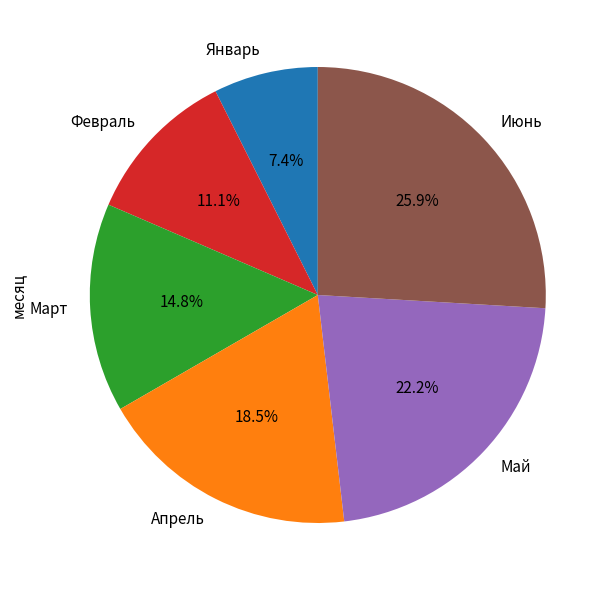

To the nearest percent, what is the combined percentage of Июнь and Февраль?

37%